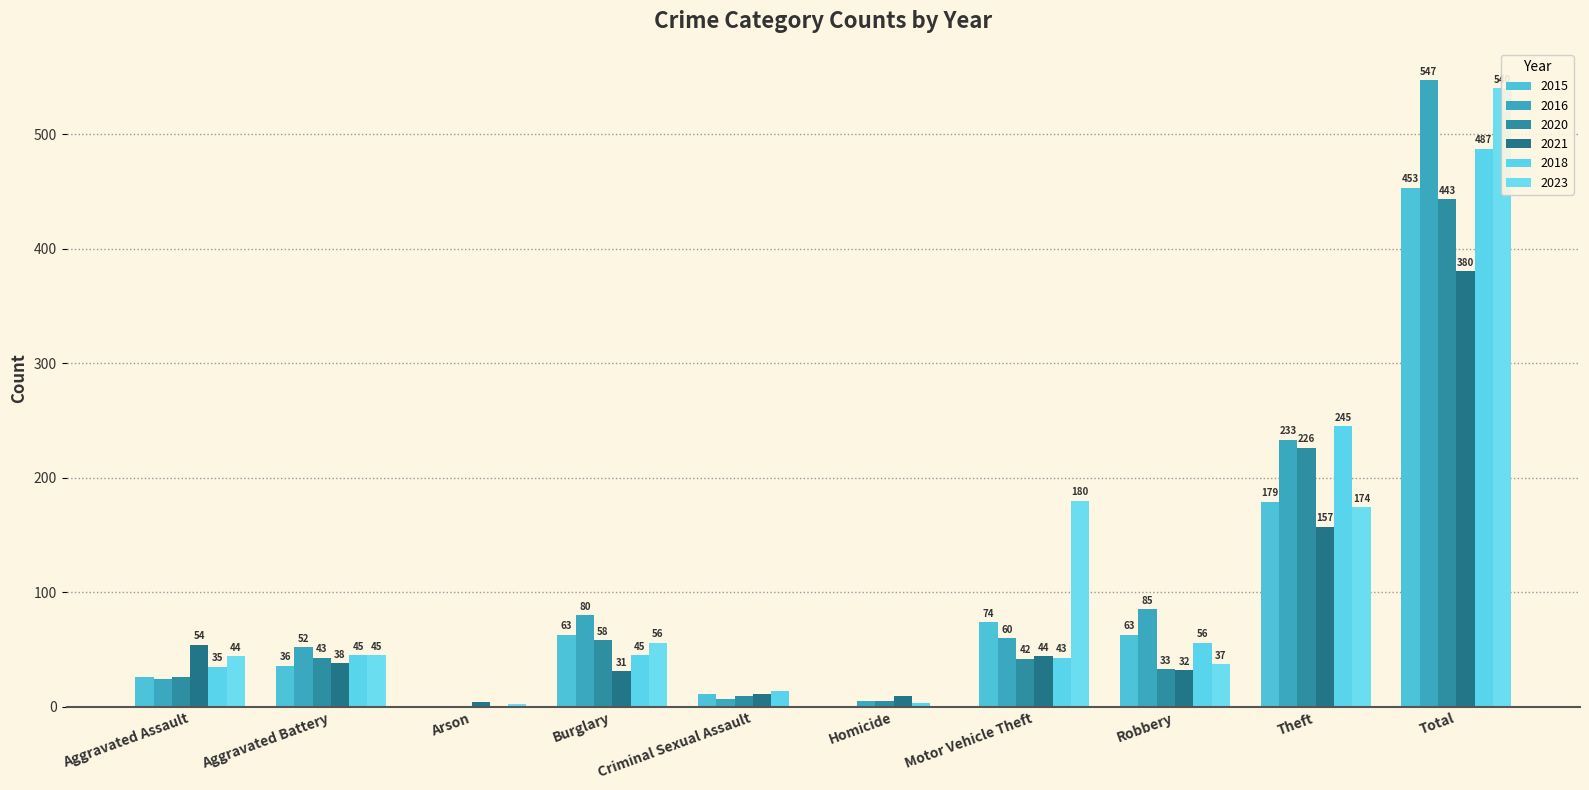

How many categories are shown in the chart?

10